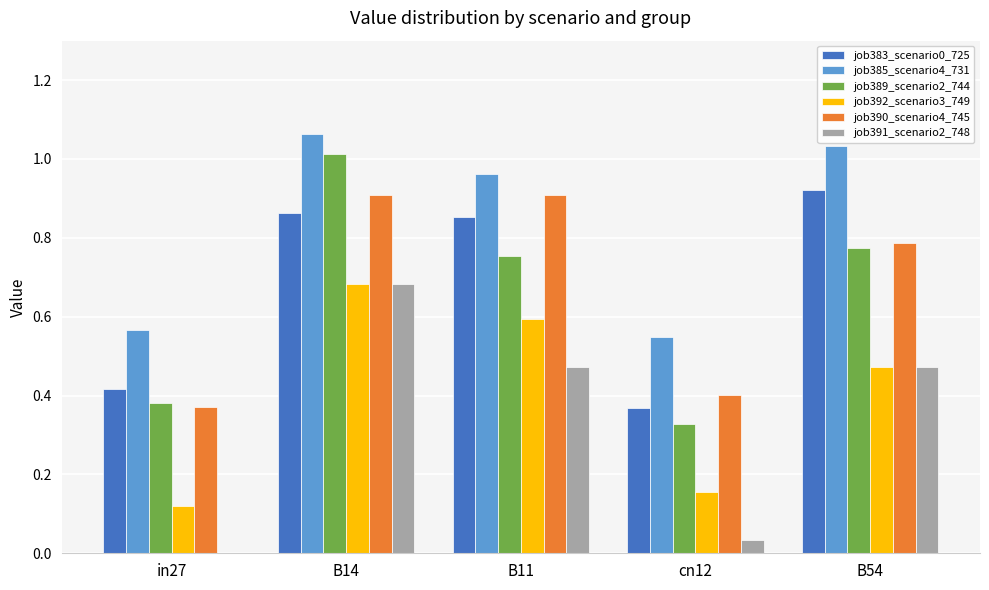

Between in27 and B14, which series saw the biggest shift?

job391_scenario2_748